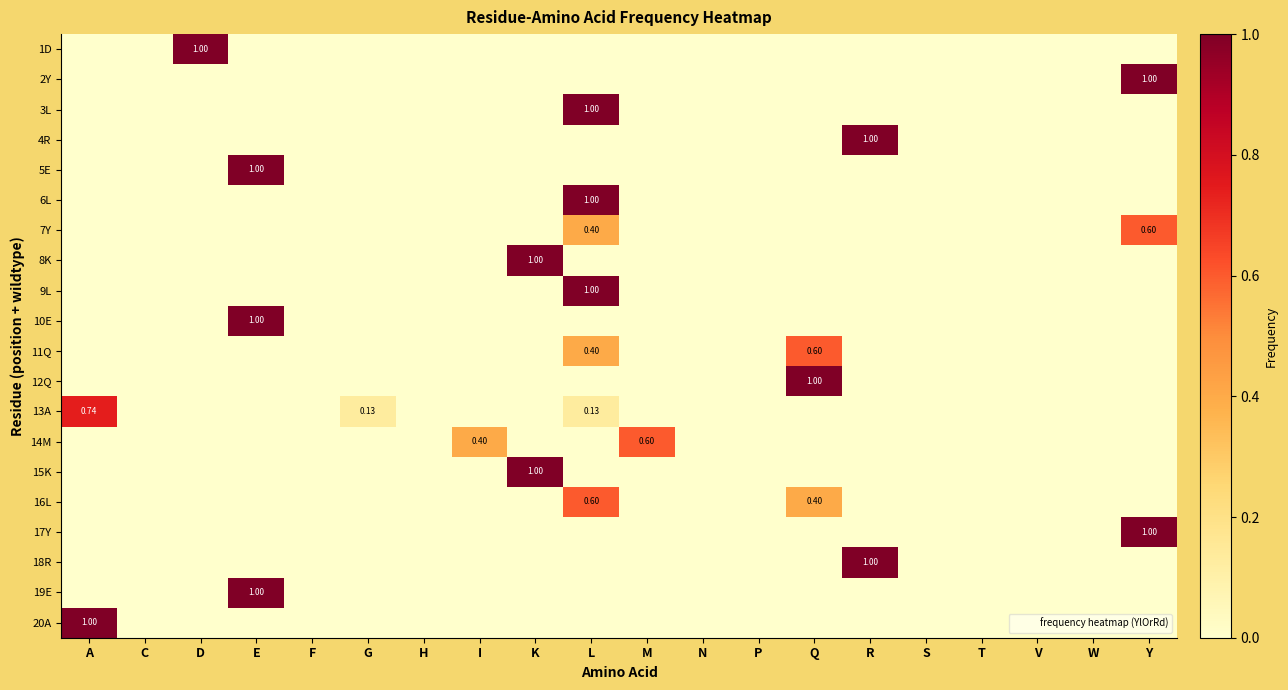

Which category has the highest value across all series?

D